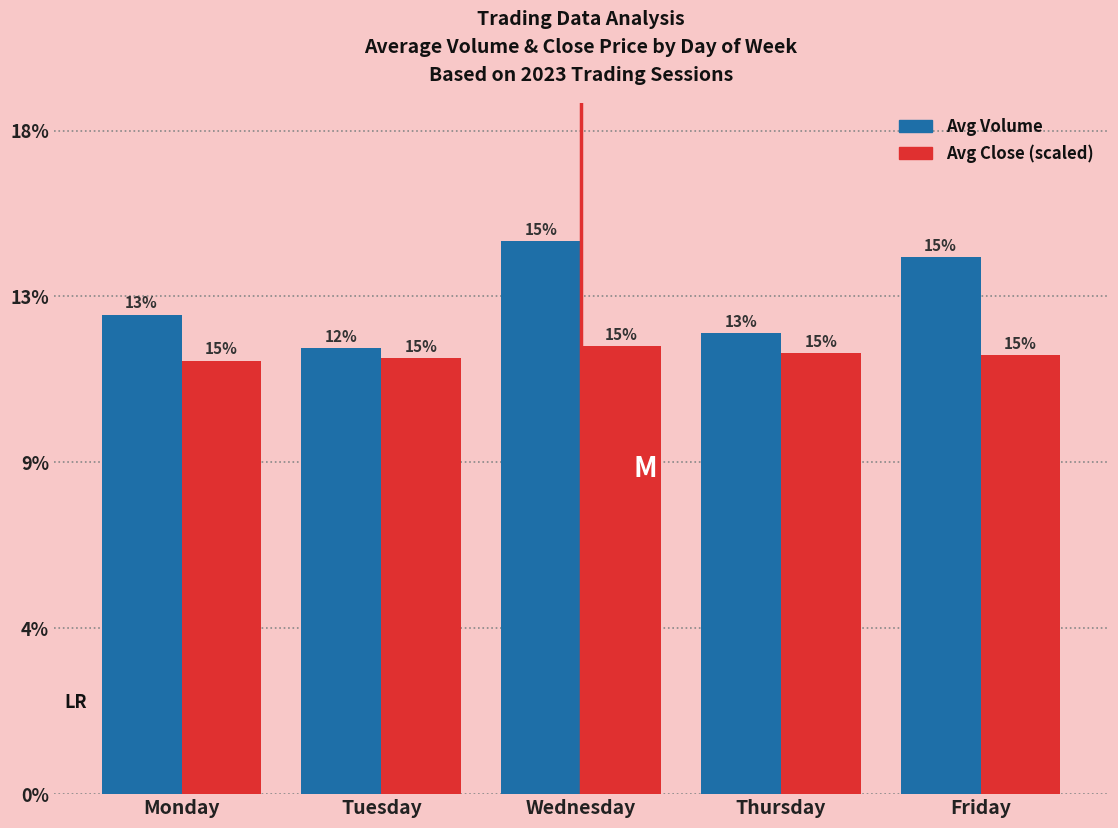

Reading left to right, extract all data points from this chart.

Avg Volume: 23522.0	21876.0	27135.0	22614.0	26350.0
Avg Close (×40): 21263.2	21396.8	21968.4	21653.2	21538.0